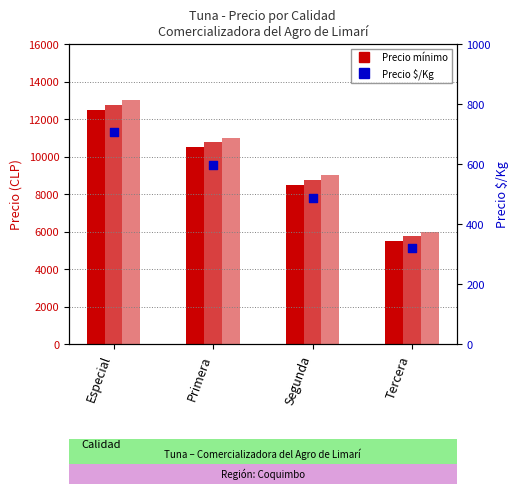

Which series has the largest total across all categories?

Precio máximo